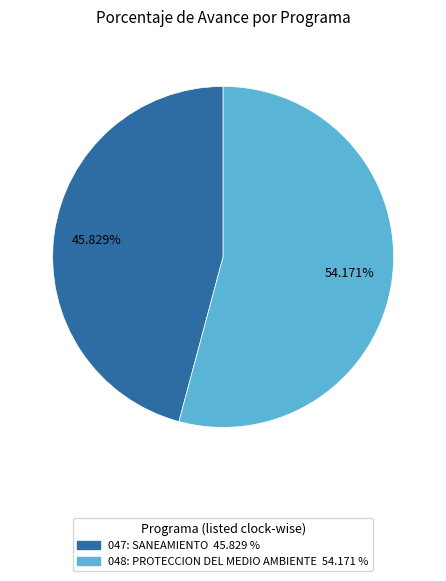

True or false: 048: PROTECCION DEL MEDIO AMBIENTE accounts for 60% of the total.

False